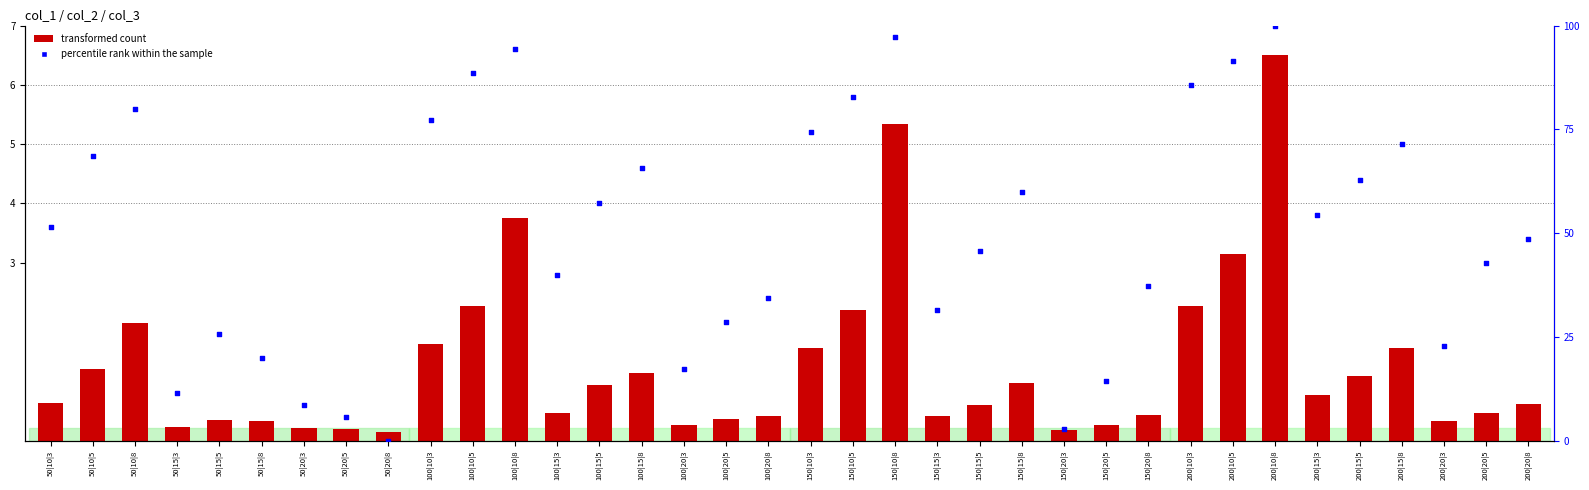

What is the total value across all series at 50|10|3?

52.1